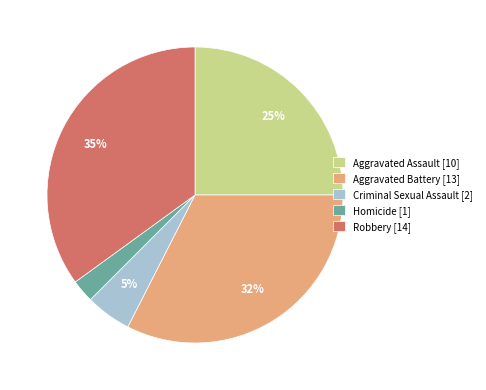

What is the ratio of the value at Aggravated Assault [10] to the value at Robbery [14]?

0.7